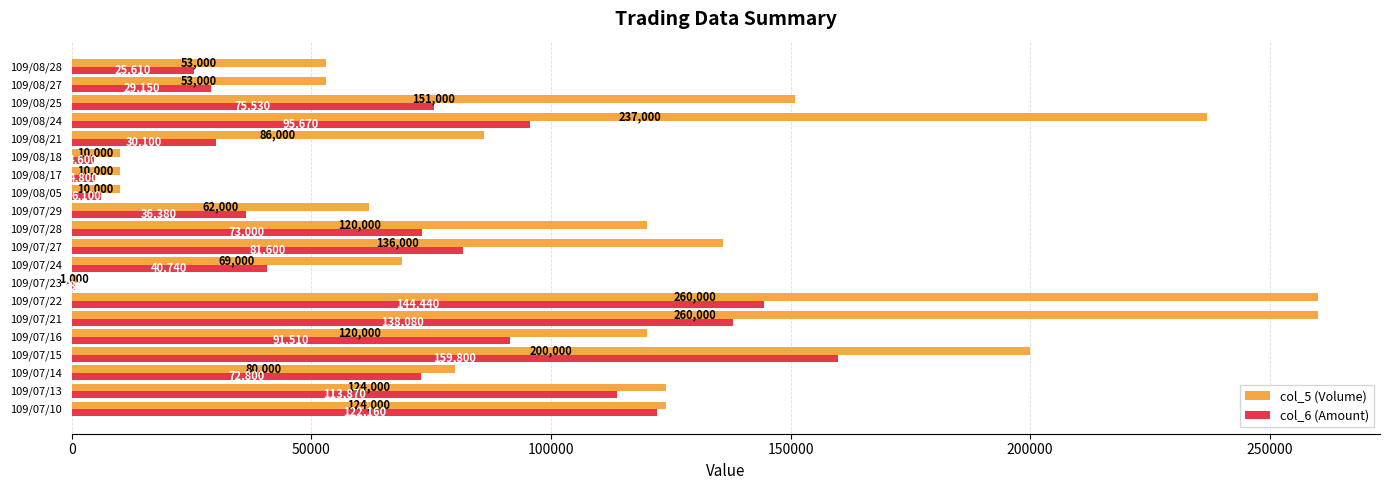

Between 109/07/24 and 109/07/28, which series saw the biggest shift?

col_5 (Volume)